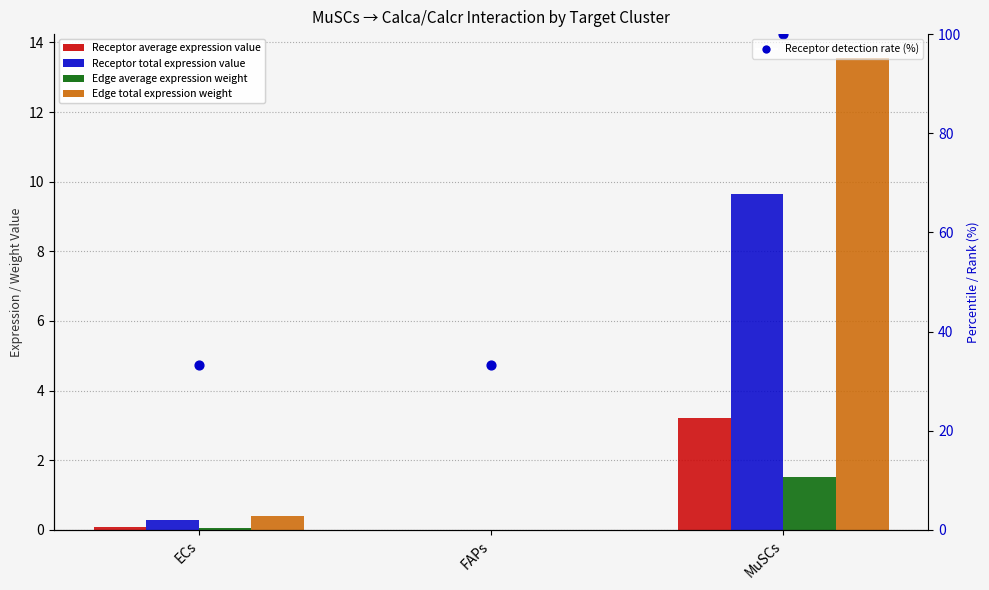

At how many categories does at least one series exceed 3?

1